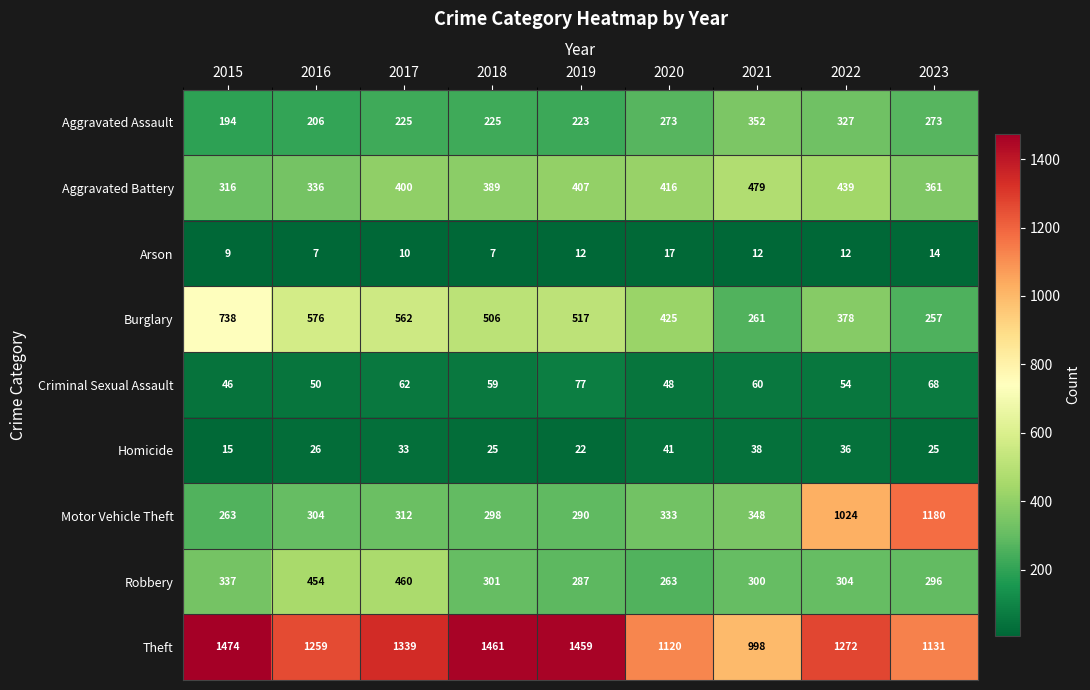

What is the difference between the maximum and minimum values in the Aggravated Assault series?

158